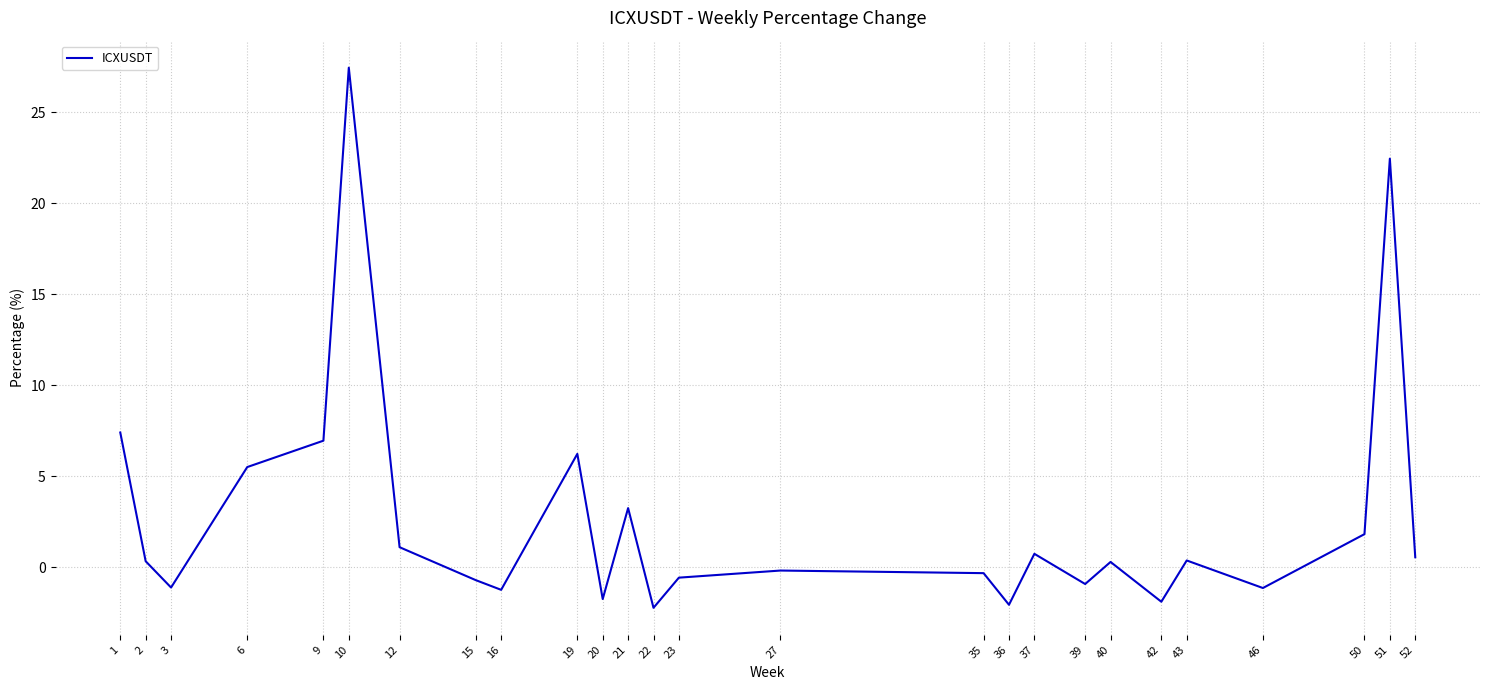

The value at 15 is -0.7. True or false?

True